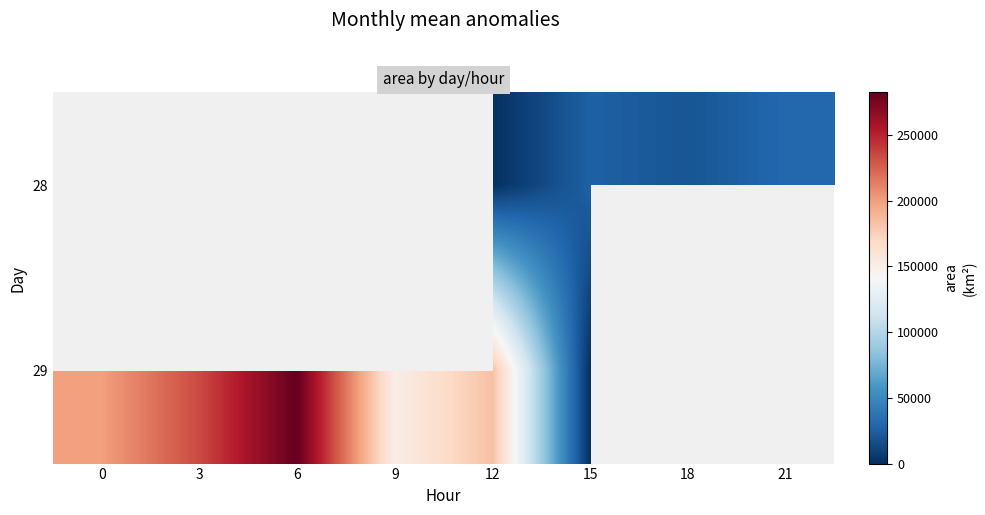

The value of 29 at 15 is 0.0. True or false?

True